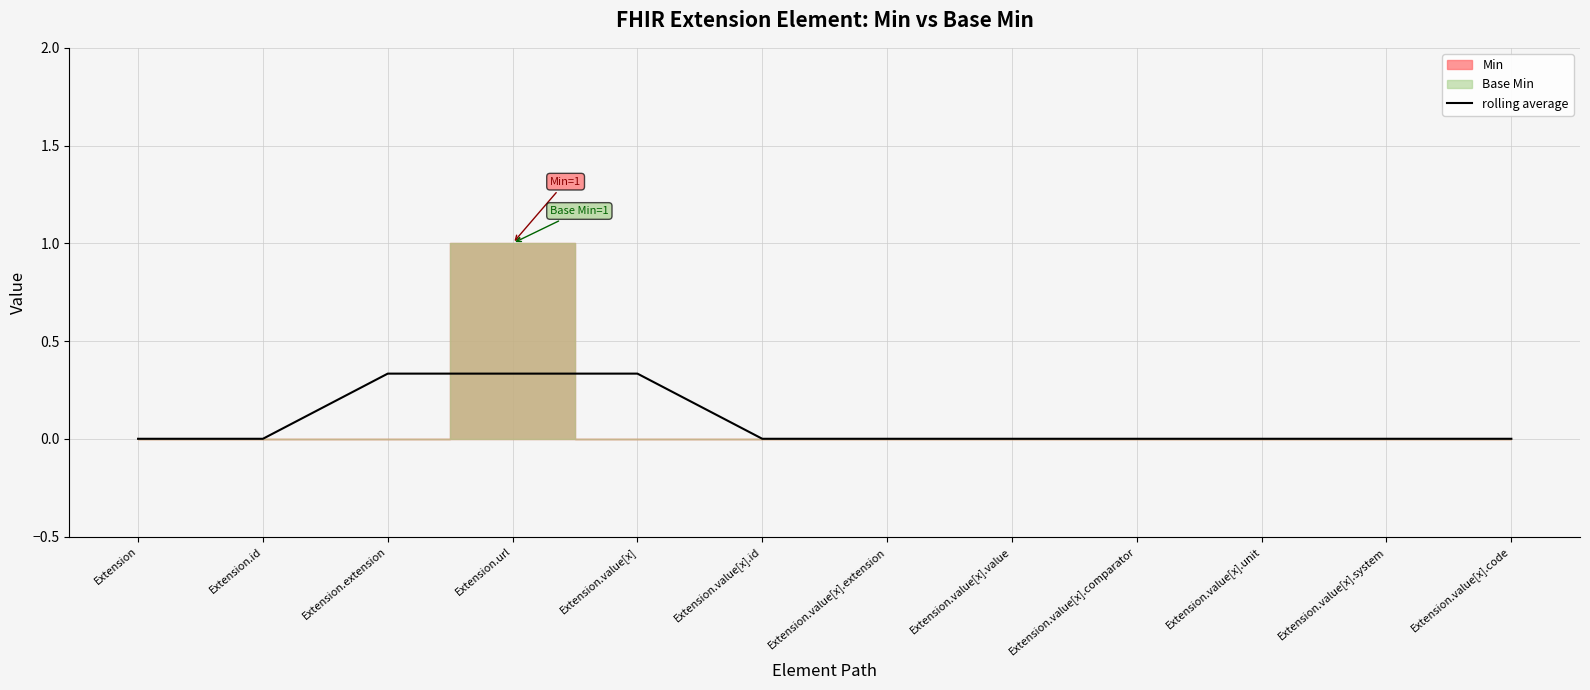

True or false: rolling average has a value of -0.1 at Extension.

False